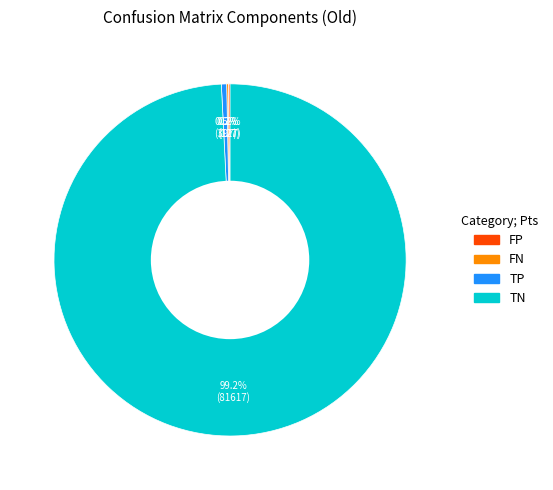

Does TP represent more than half of the total?

No